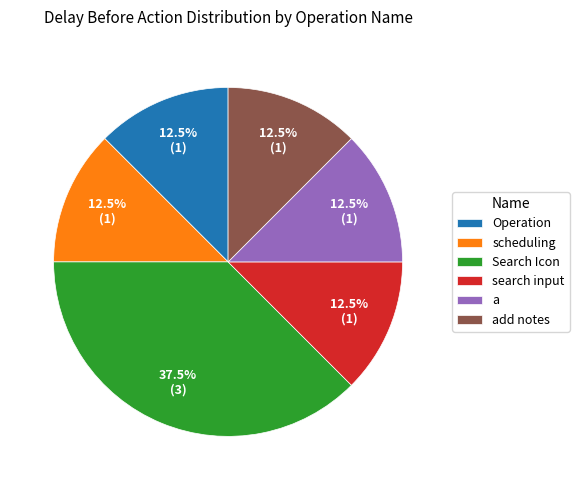

What is the largest slice in the pie chart?

Search Icon